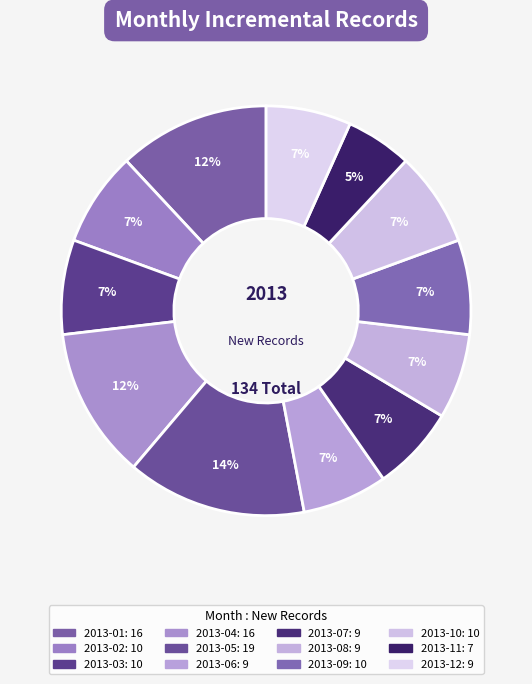

Count the number of slices in the pie.

12